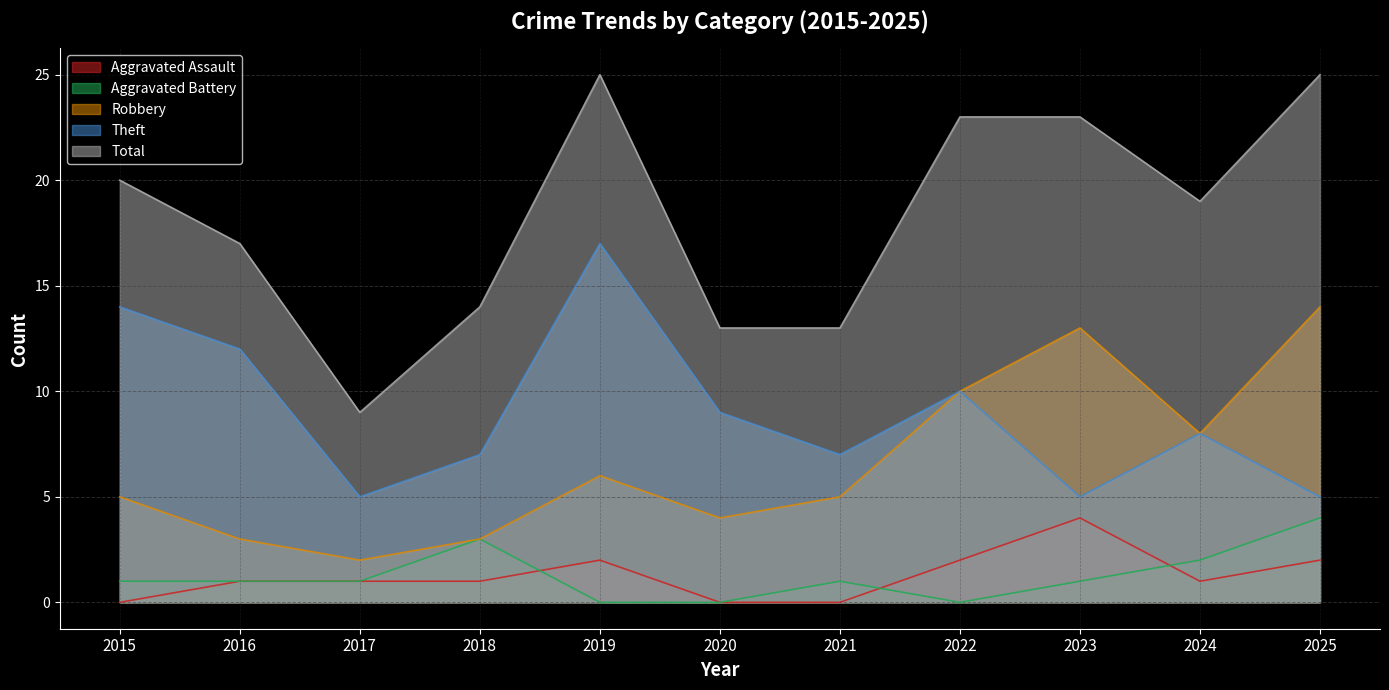

What is the maximum value shown in the chart?

25